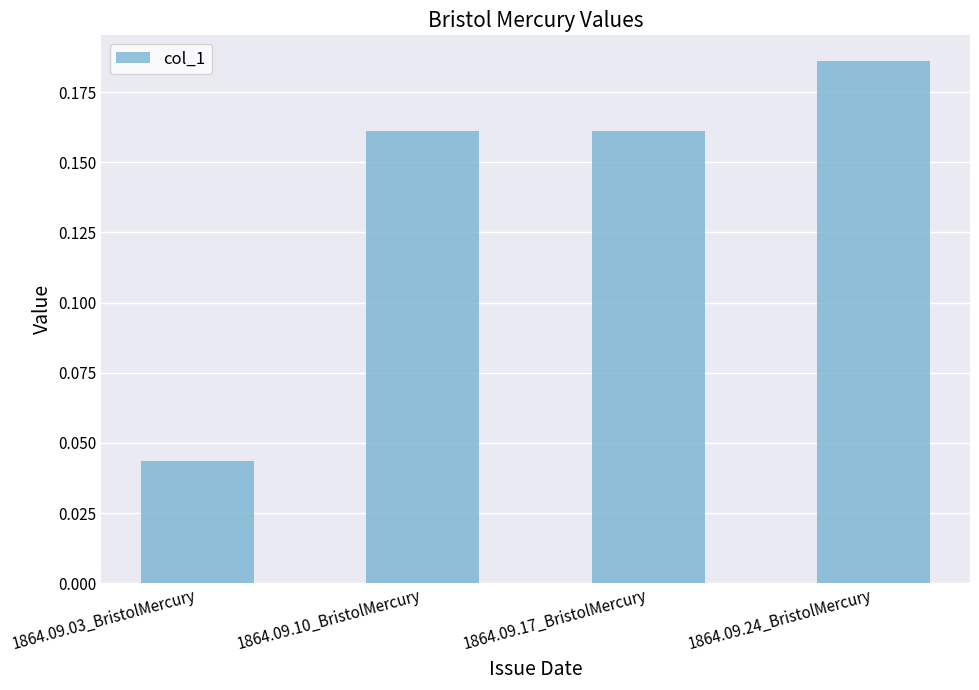

Is it true that the value at 1864.09.17_BristolMercury is 0.1?

False